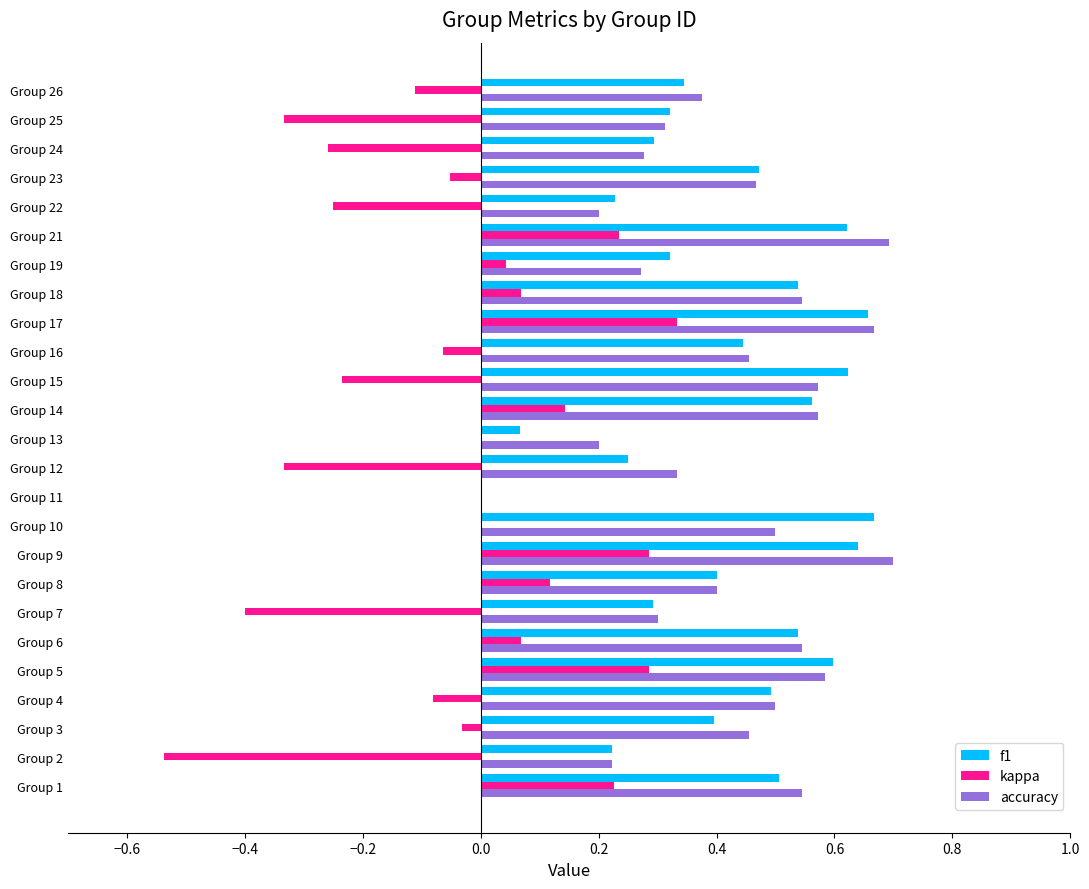

The kappa series shows 0.0 at Group 6. True or false?

False